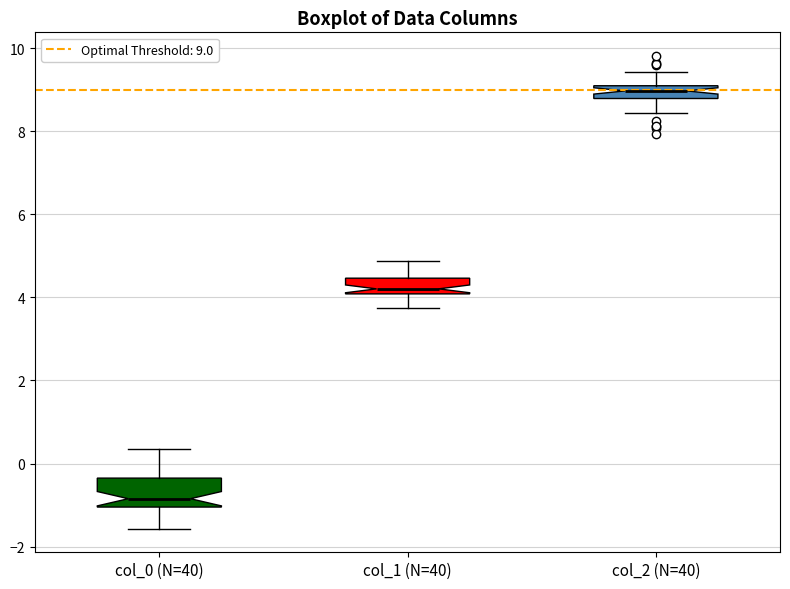

Where does the median line of the box for col_0 (N=40) sit on the y-axis? The values are not printed on the chart, so give them approximately, as read against the axis.

-0.8